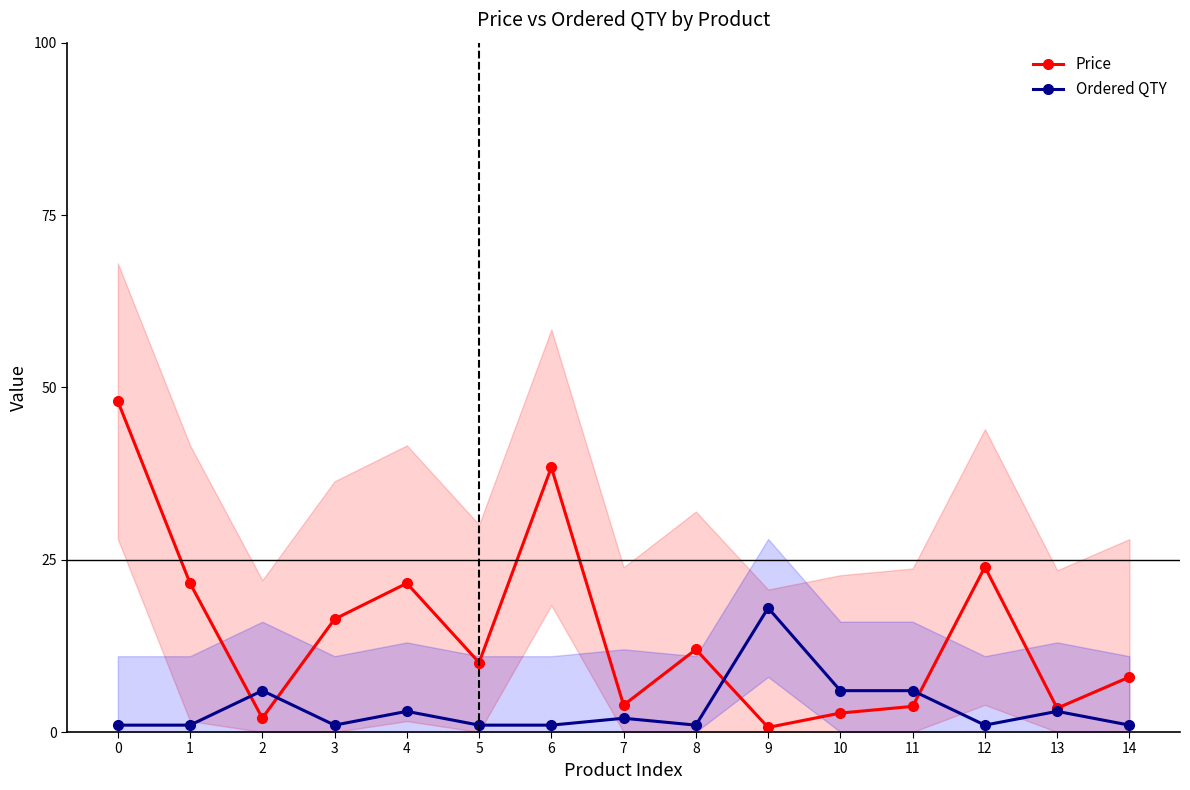

Which has a higher value, 12 or 4?

12